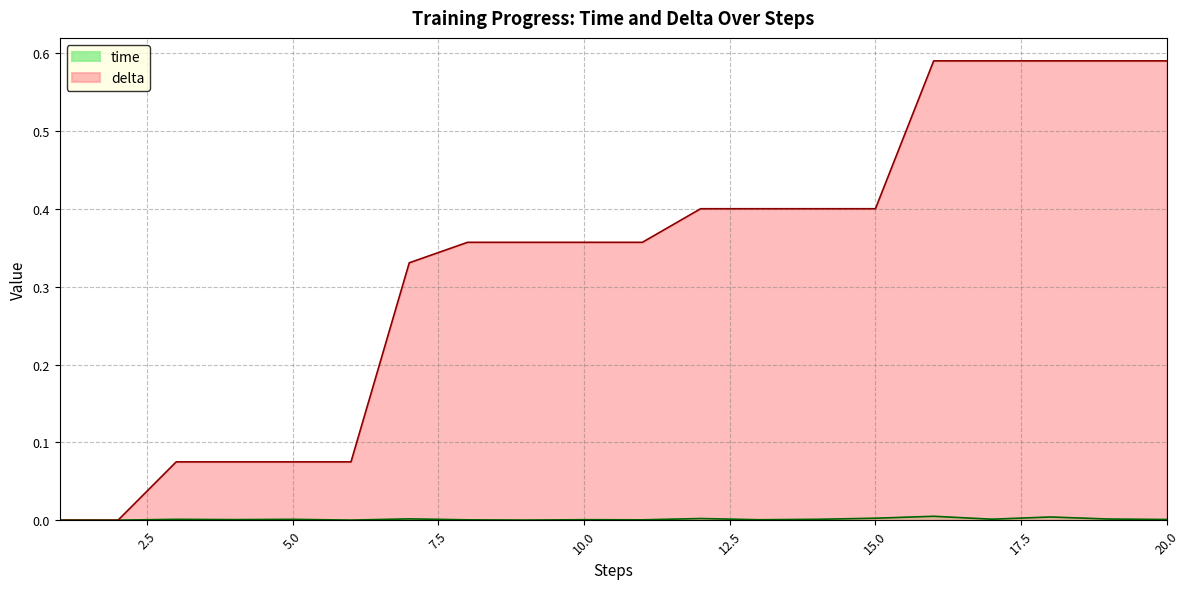

What is the value of the delta point at the 11th from the left?

0.4